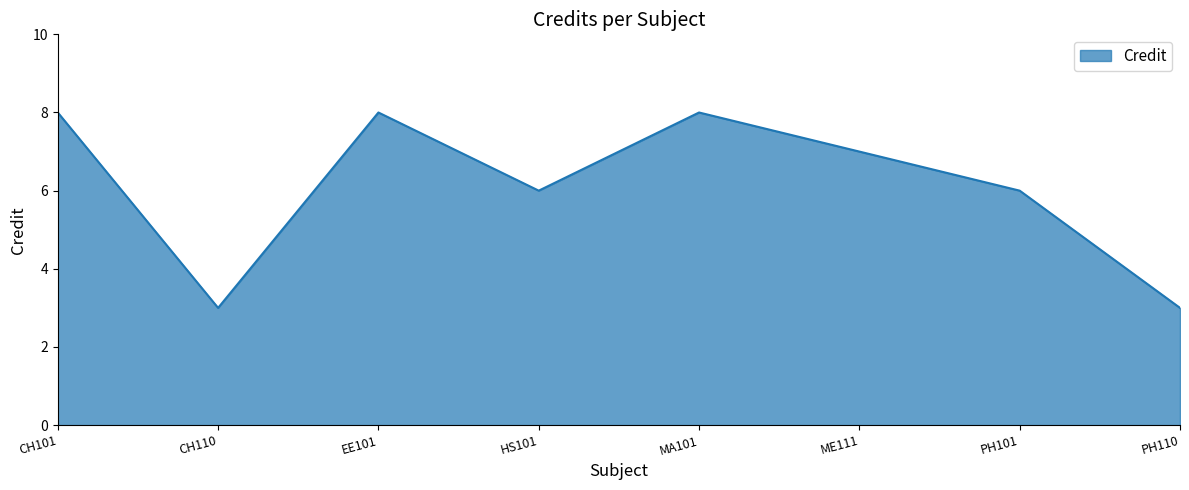

True or false: there are more than 1 points higher than both neighbors.

True